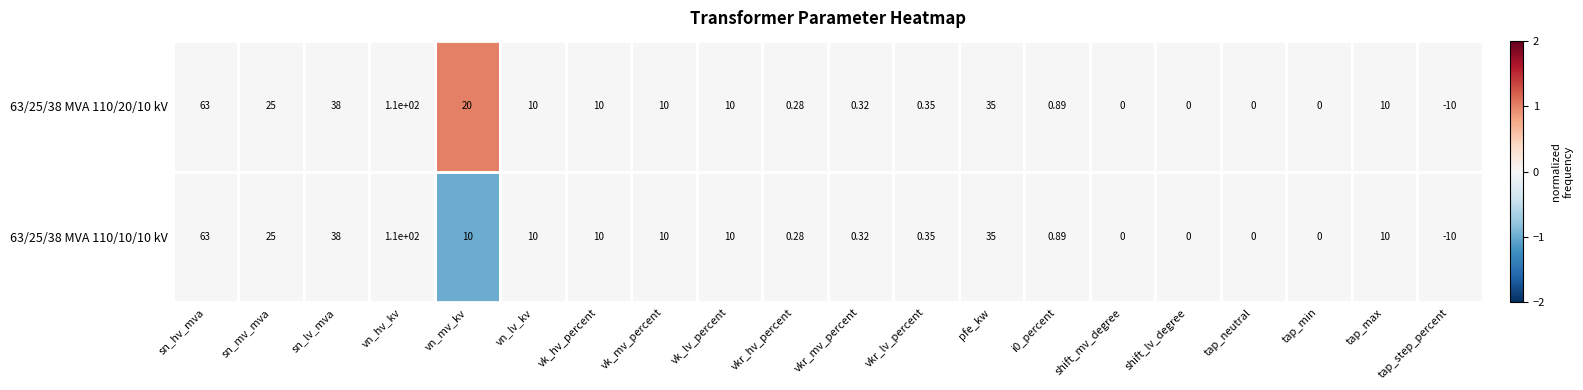

Rank the series by their average value, from lowest to highest.

63/25/38 MVA 110/10/10 kV, 63/25/38 MVA 110/20/10 kV